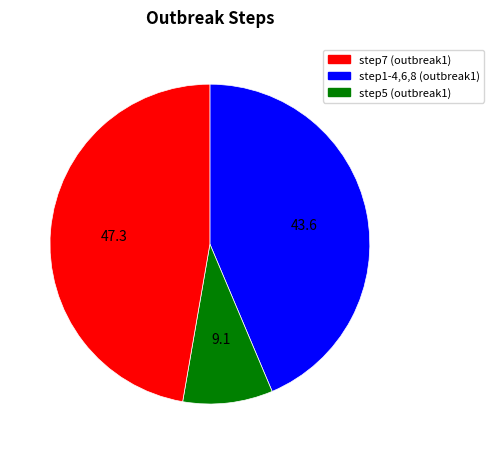

Rank the categories by value from highest to lowest.

step5 (outbreak1), step7 (outbreak1), step1-4,6,8 (outbreak1)